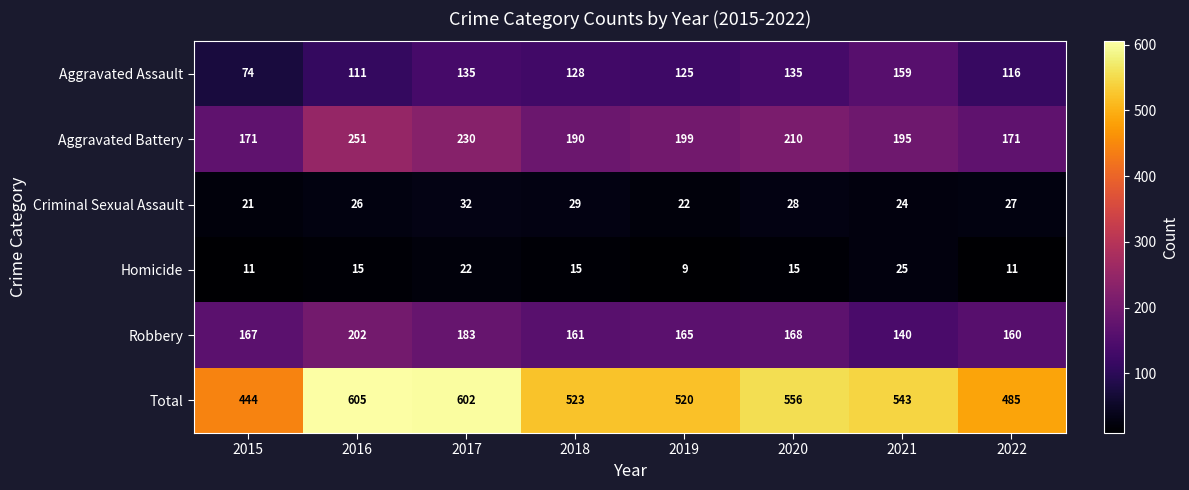

What is the difference between the second highest and second lowest values in the Aggravated Battery series?

59